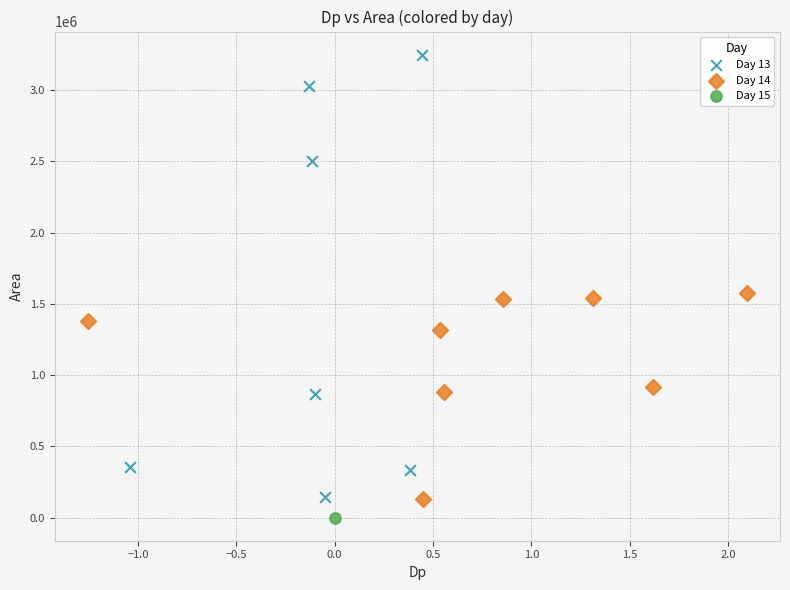

What are all the series names shown in the legend?

Day 13, Day 14, Day 15